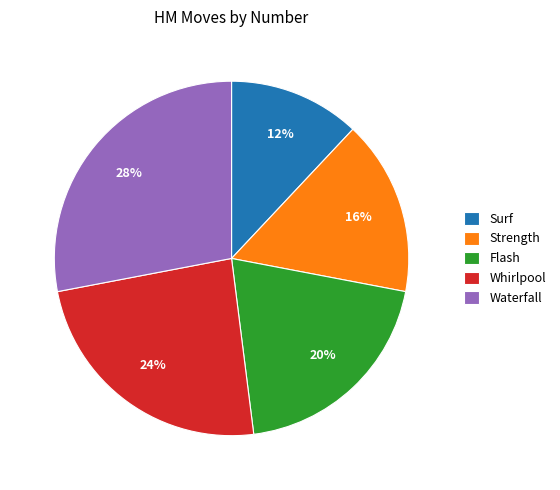

To the nearest percent, what is the average slice percentage?

20%